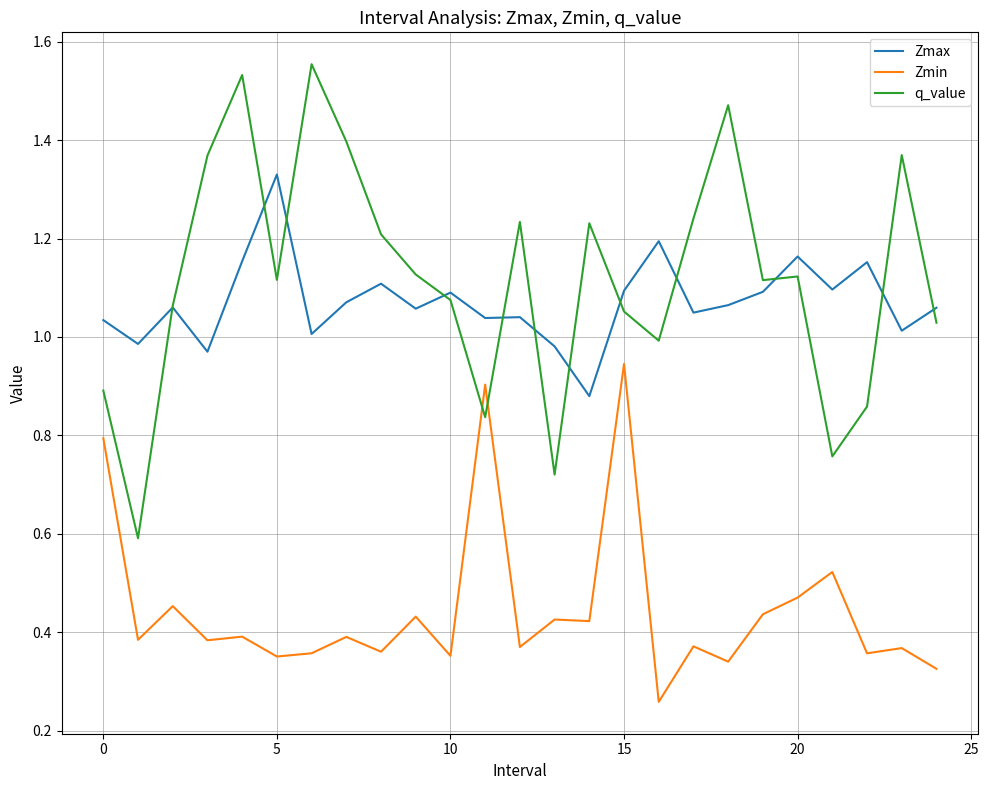

Which series has the largest range (max minus min)?

q_value